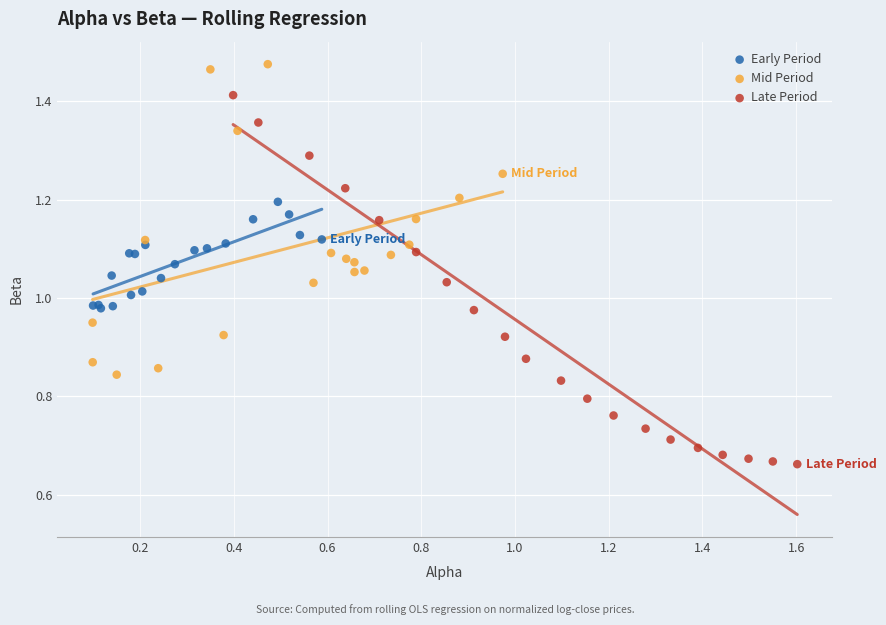

Which series contains the highest Y value?

Mid Period